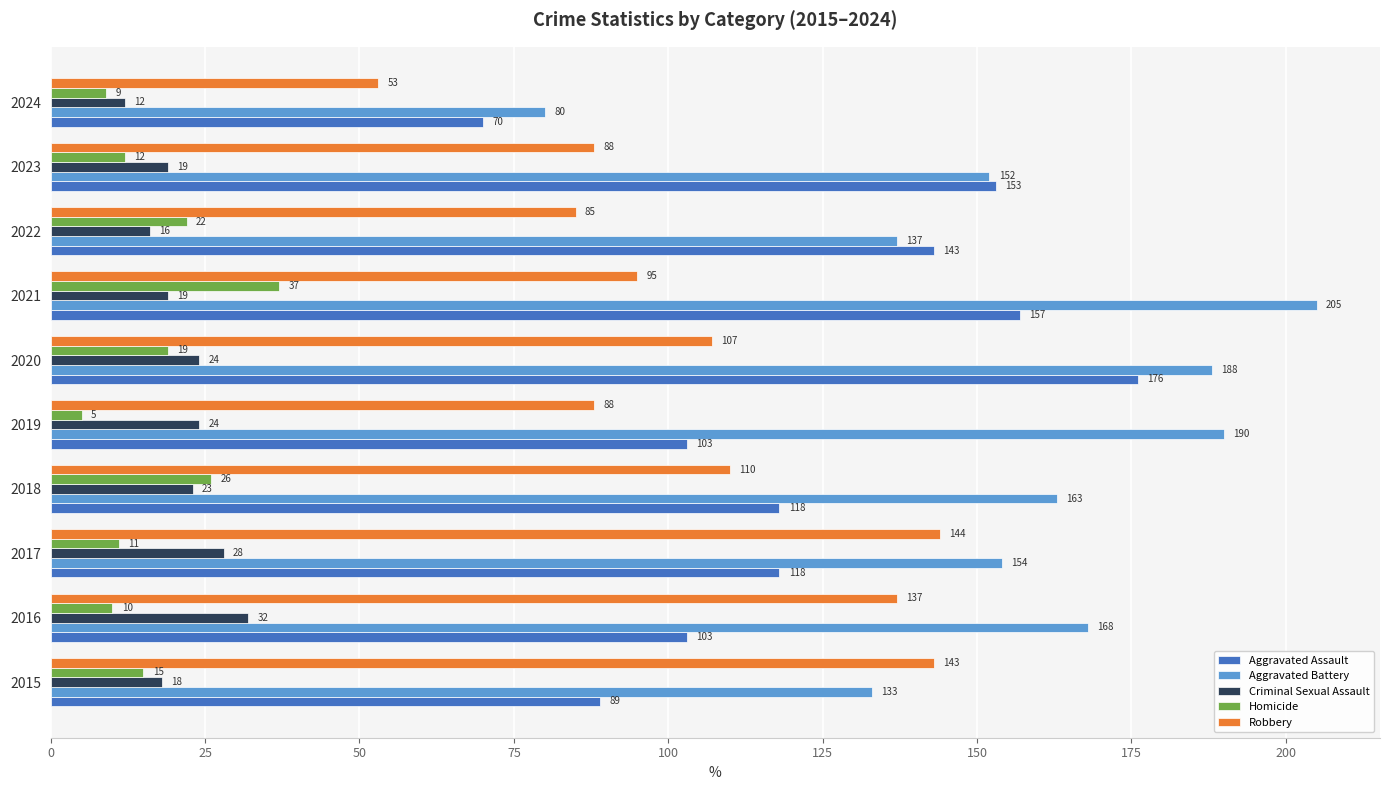

Is the value of Robbery at 2015 greater than the value of Criminal Sexual Assault at 2019?

Yes